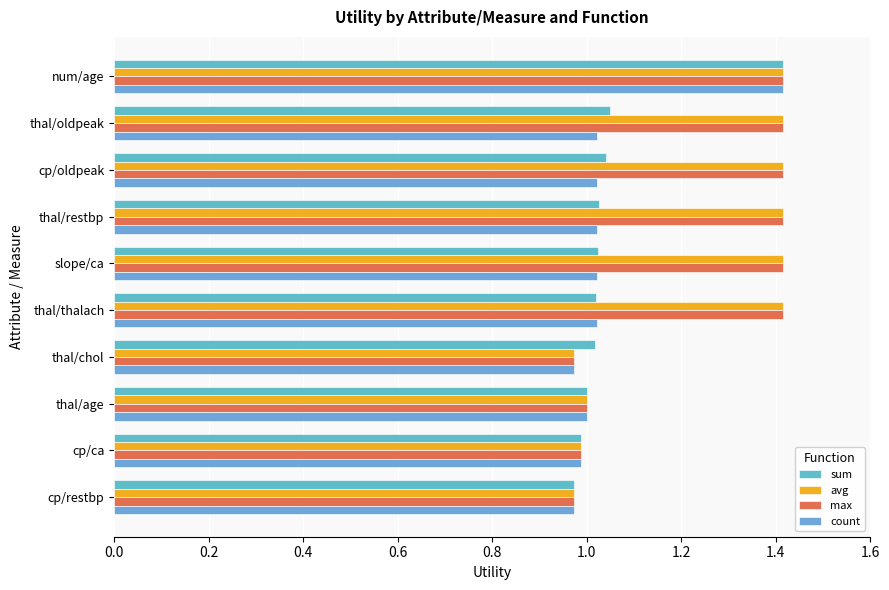

What is the difference between the maximum and minimum values in the avg series?

0.4